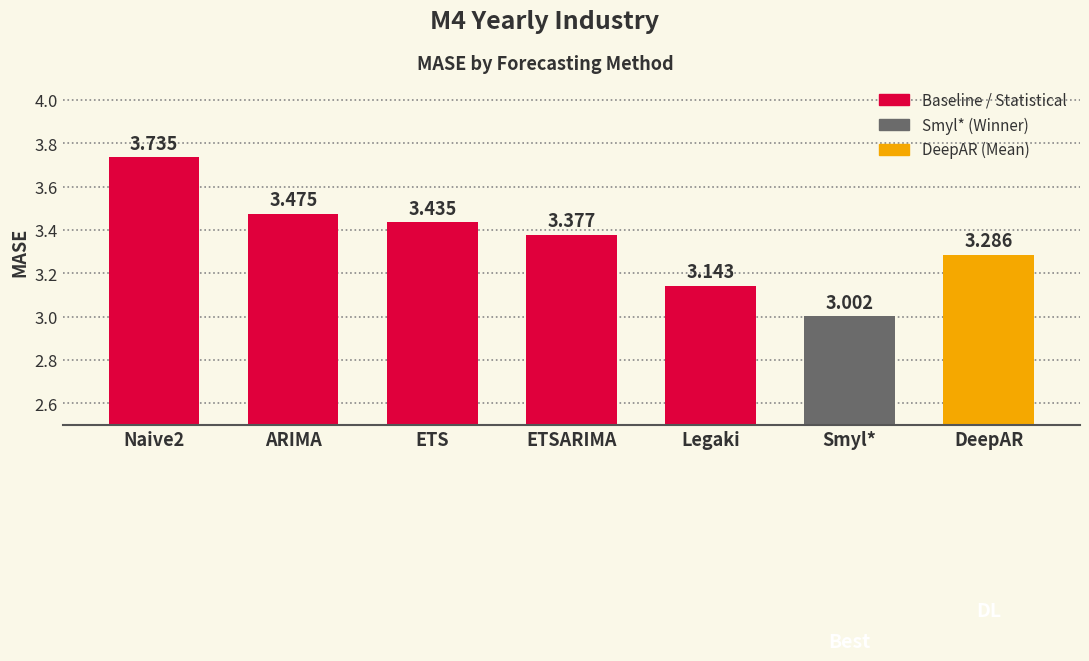

What is the difference between the second highest and minimum values?

0.5